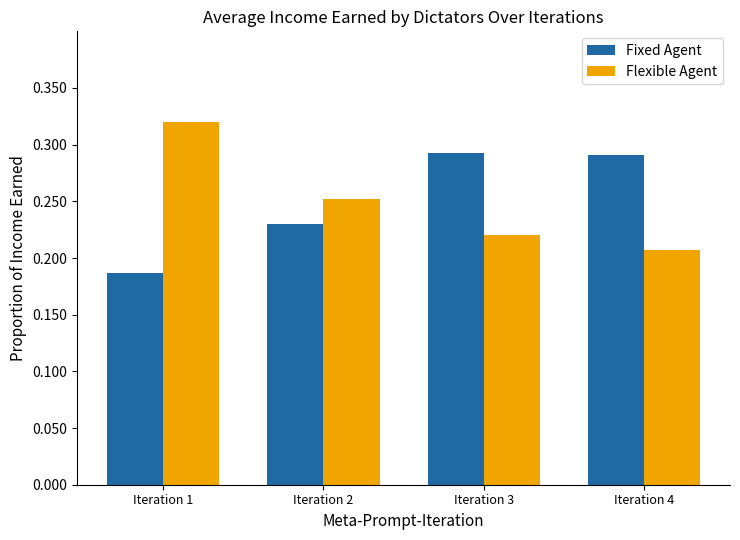

At which label is Flexible Agent closest to 0?

Iteration 4